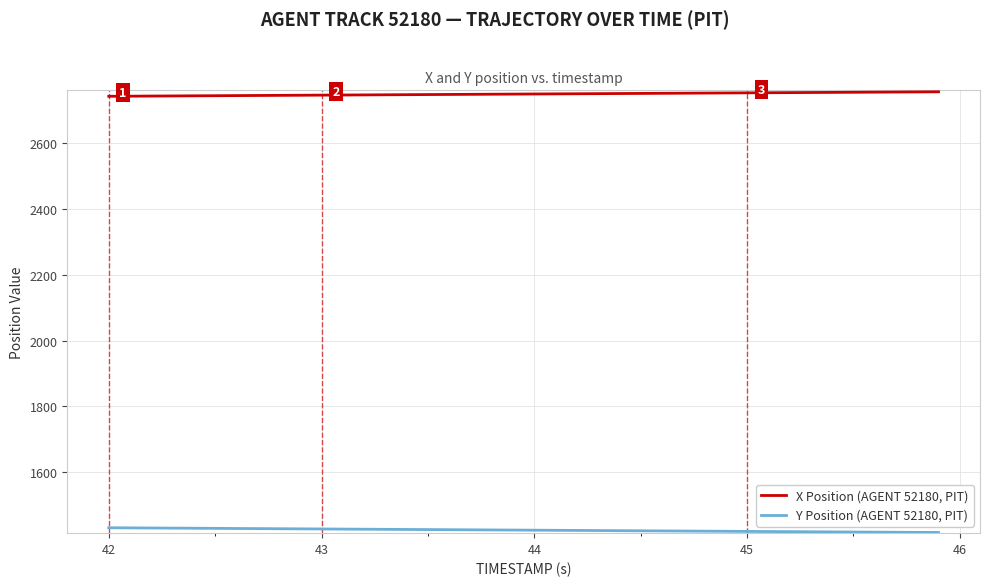

True or false: Y Position (AGENT 52180, PIT) and X Position (AGENT 52180, PIT) cross at least once.

False